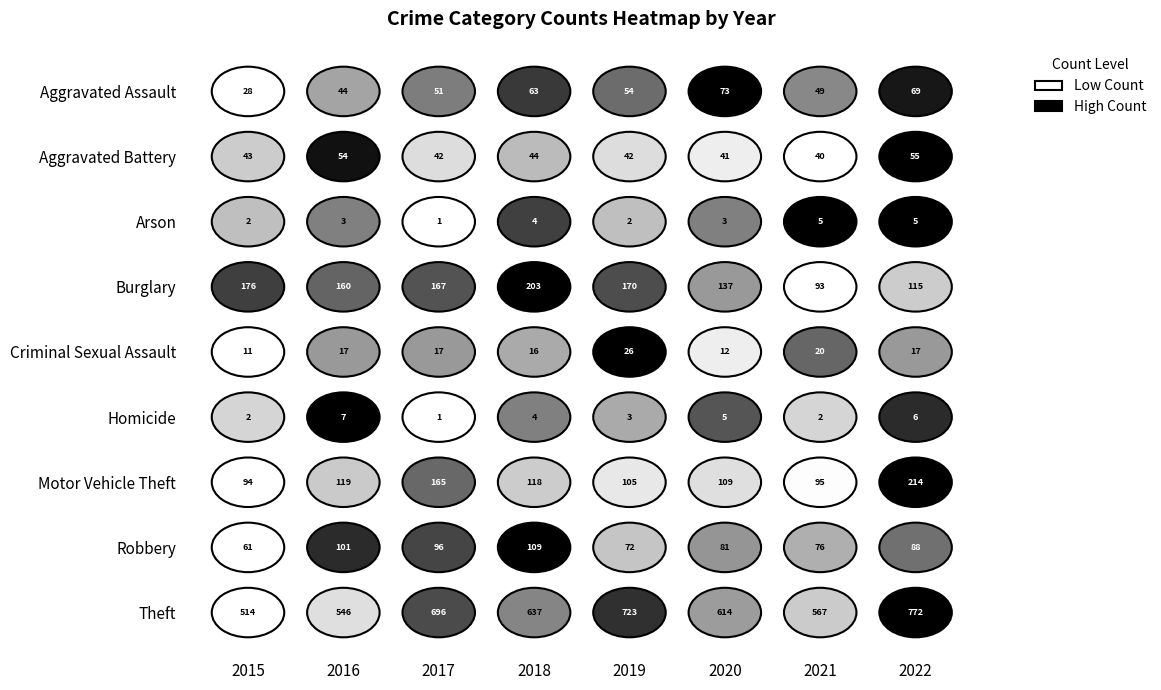

Which has a higher value, 2015 or 2021?

2021